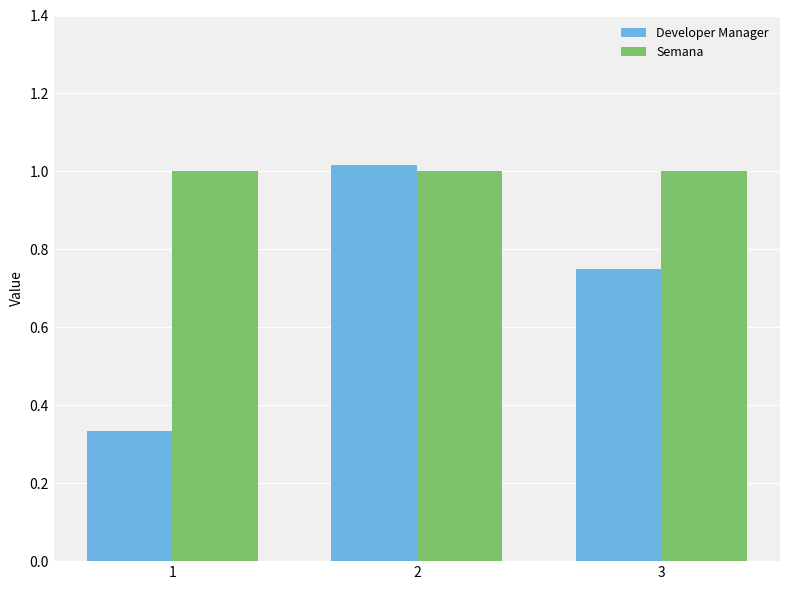

Count the number of categories in the chart.

3